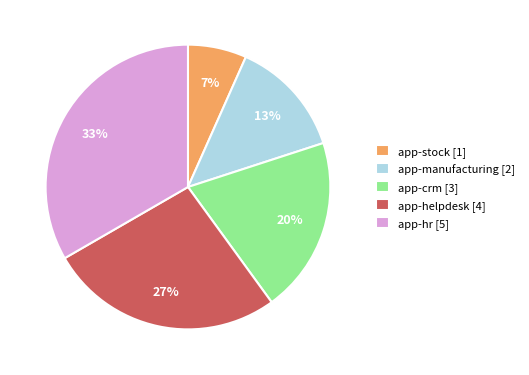

Does app-hr represent more than half of the total?

No